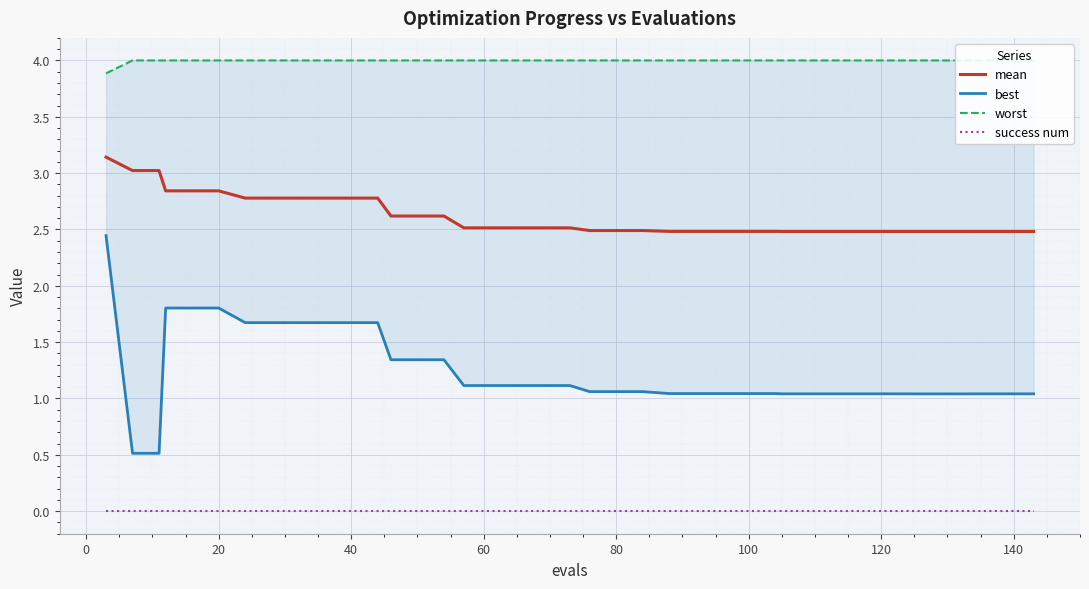

What is the sum of all mean values?

104.5